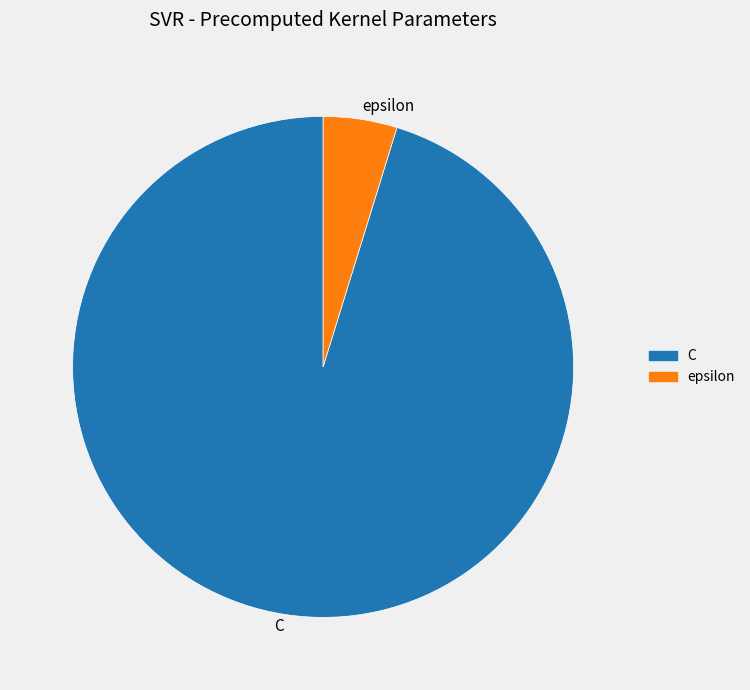

Is there any slice that represents more than half of the pie?

Yes